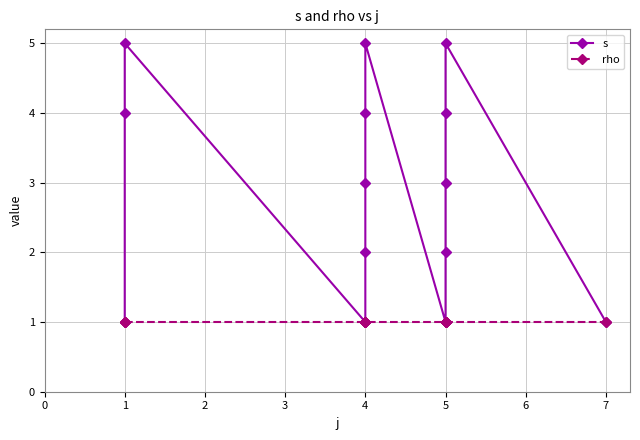

At 4, list the series in order from largest to smallest.

s, rho